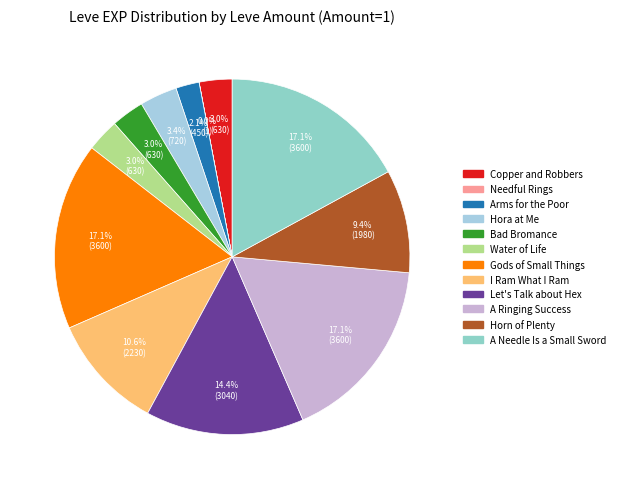

To the nearest percent, what is the difference between the A Ringing Success and Needful Rings slice percentages?

17%